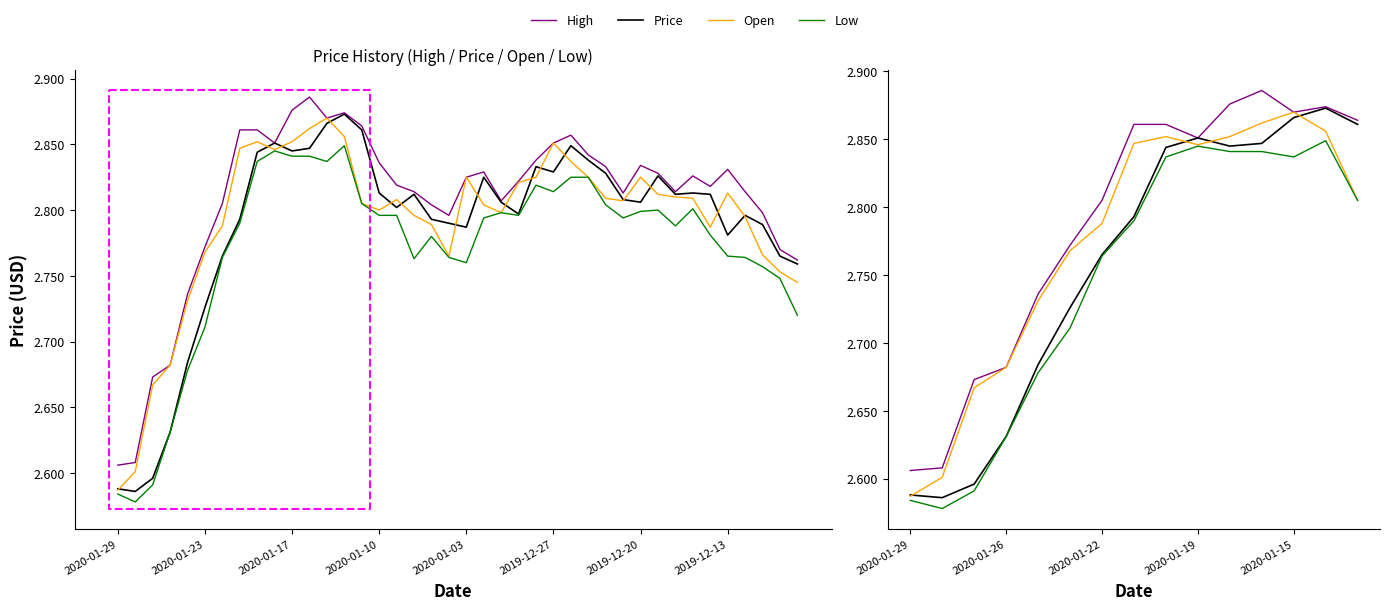

The value of Open at 2019-12-27 is 1.1. True or false?

False